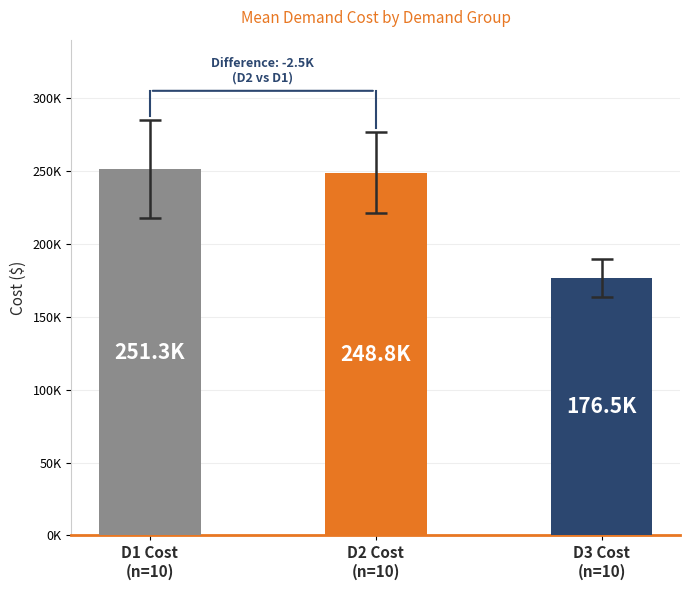

Are the bars horizontal?

No